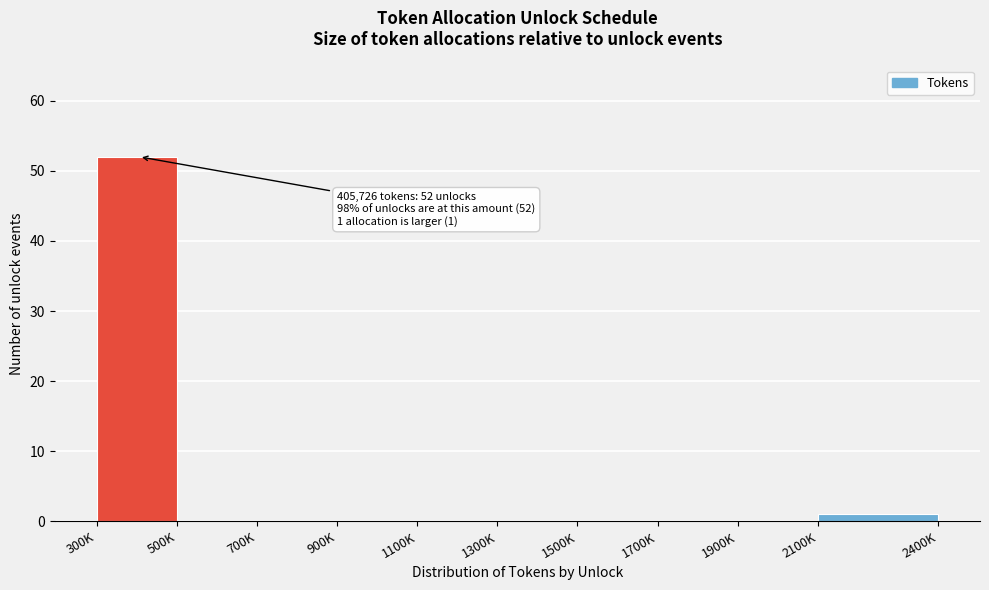

Reading right to left, extract all data points from this chart.

2100K=1	1900K=0	1700K=0	1500K=0	1300K=0	1100K=0	900K=0	700K=0	500K=0	300K=52